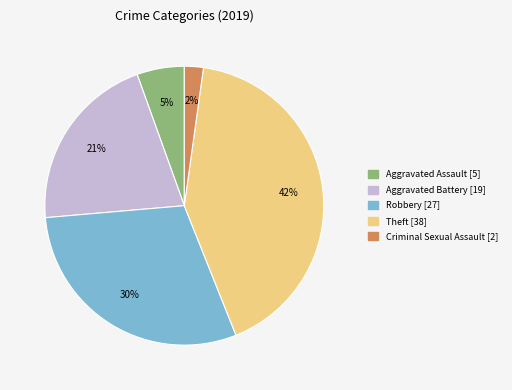

Is there any slice that represents more than half of the pie?

No